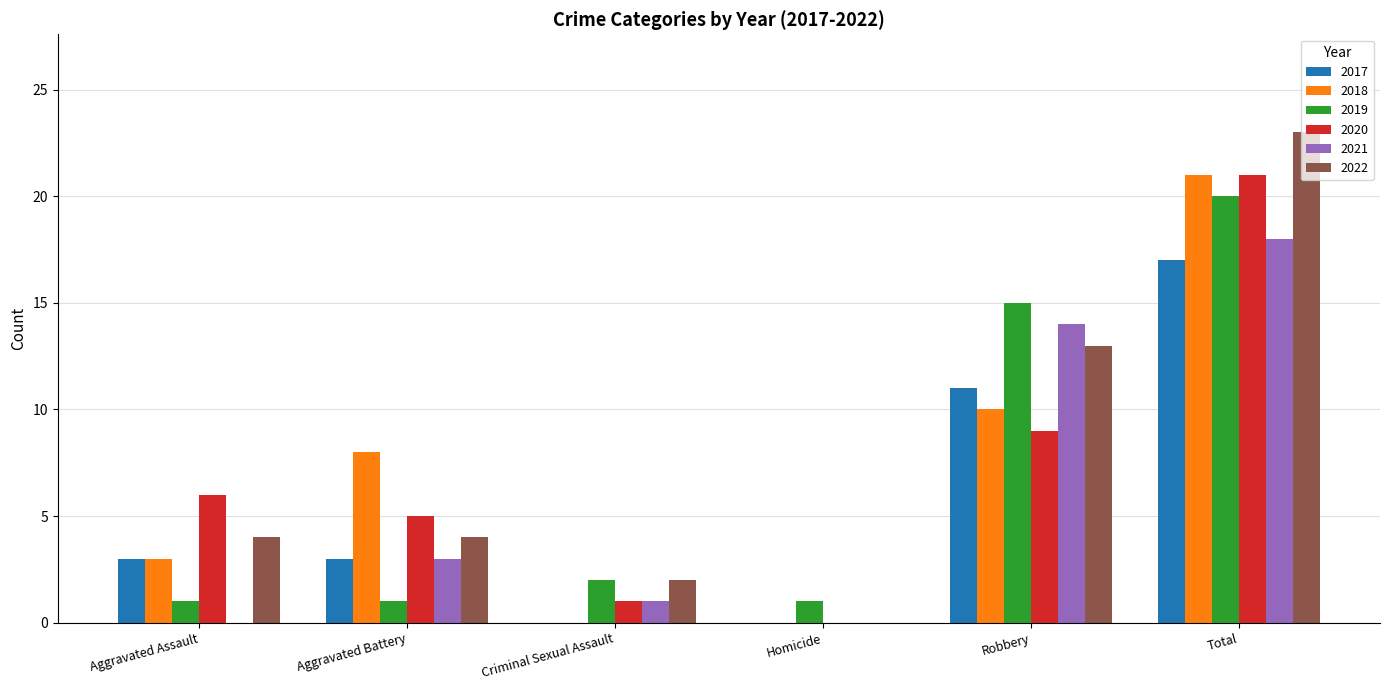

What is the sum of all 2019 values?

40